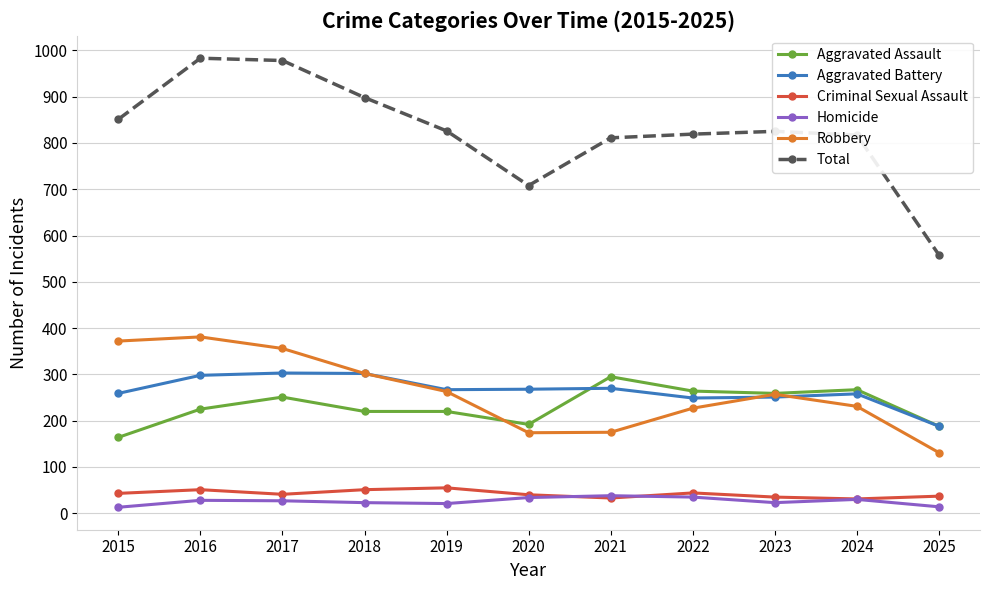

True or false: Aggravated Assault has a value of 220 at 2019.

True